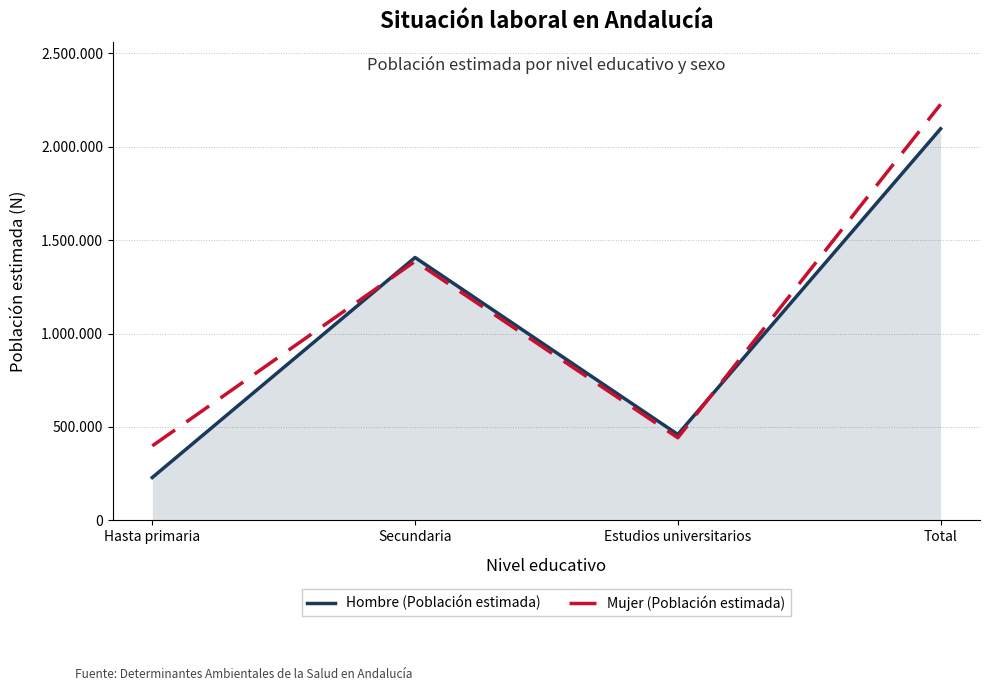

What position from the right is Estudios universitarios?

2